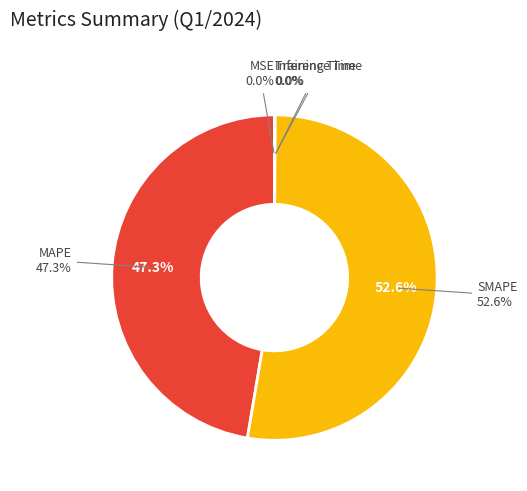

To the nearest percent, what portion does MAPE represent?

47%